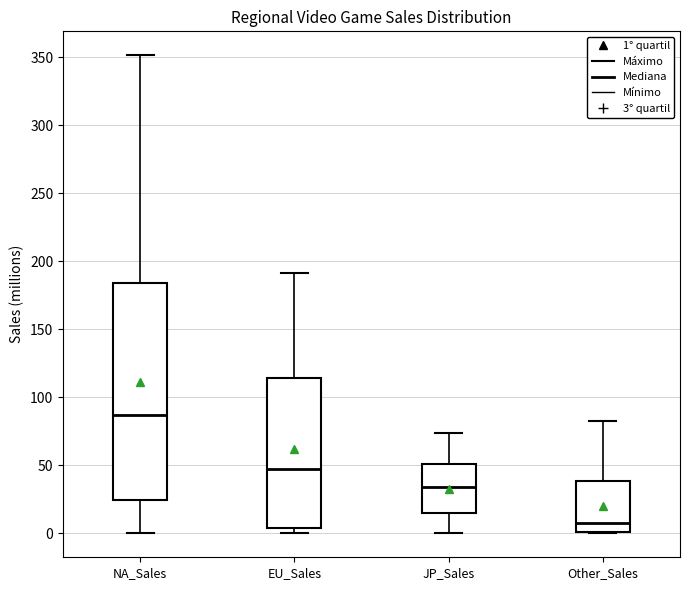

Reading left to right, read every box against the y-axis: the position of its median line, the range the box covers, and the ends of its whiskers. The values are not printed on the chart, so give them approximately, as read against the axis.

NA_Sales: median 85, box 25 to 185, whiskers 0 to 350
EU_Sales: median 45, box 5 to 115, whiskers 0 to 190
JP_Sales: median 35, box 15 to 50, whiskers 0 to 75
Other_Sales: median 10, box 0 to 40, whiskers 0 to 80